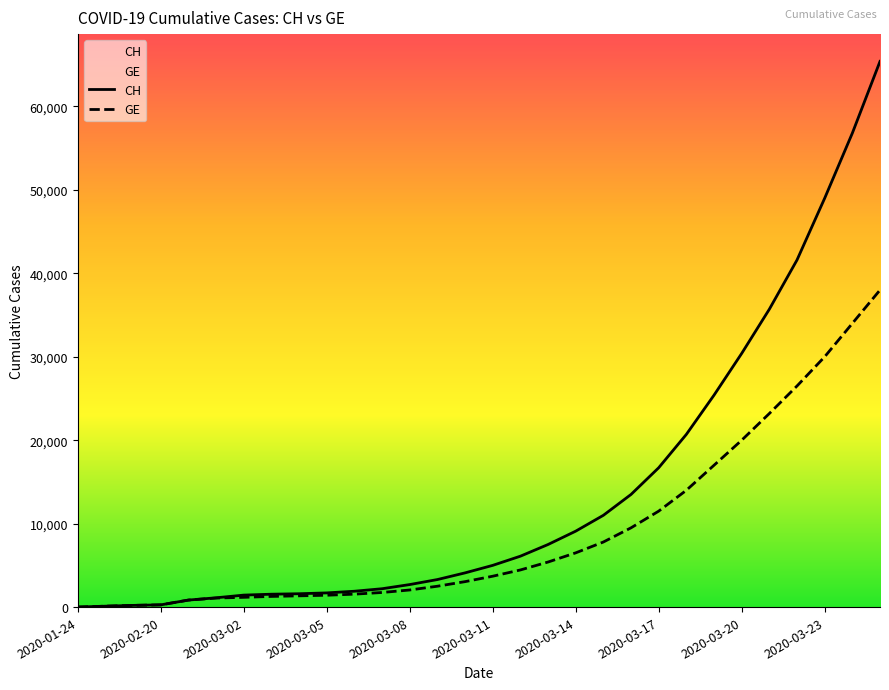

List the series in order of their overall mean, highest first.

CH, GE